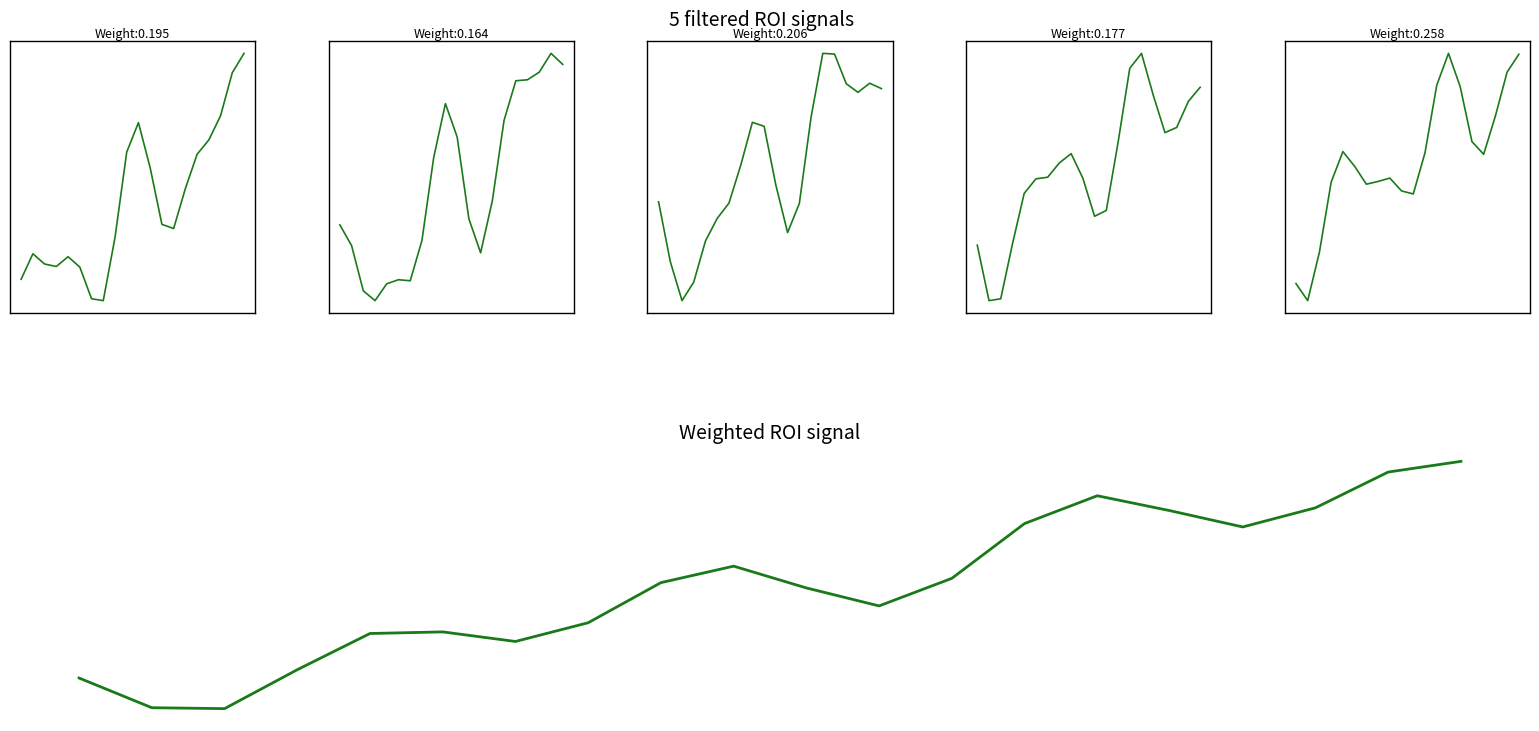

Which label corresponds to the largest value in the chart?

13